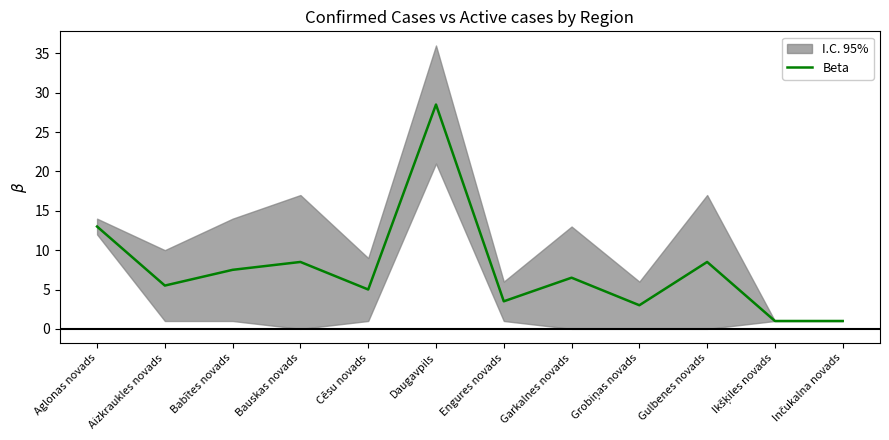

How many values are below 6?

6